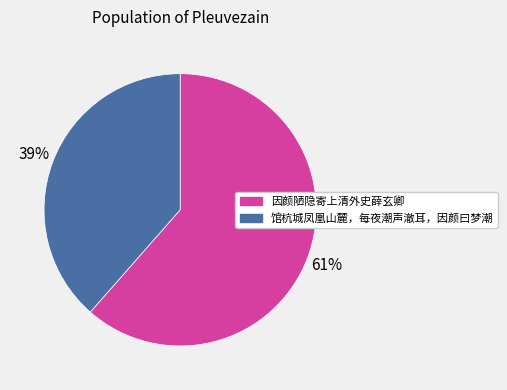

The 因颜陋隐寄上清外史薛玄卿 slice represents 50% of the pie. True or false?

False